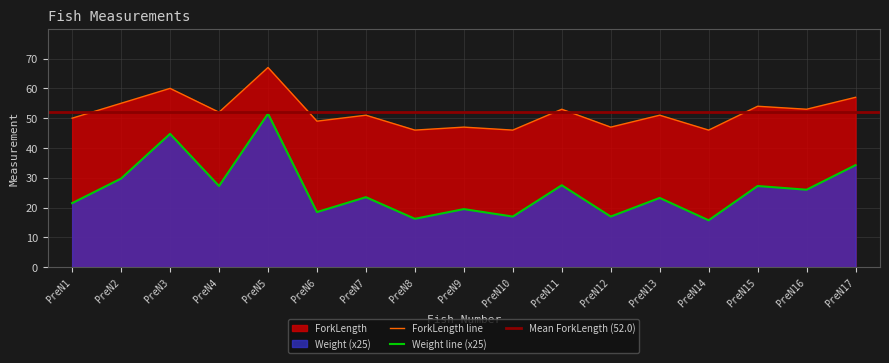

Reading left to right, extract all data points from this chart.

Weight: PreN1=21.5	PreN2=29.8	PreN3=44.8	PreN4=27.3	PreN5=51.5	PreN6=18.5	PreN7=23.5	PreN8=16.2	PreN9=19.5	PreN10=17.0	PreN11=27.5	PreN12=17.0	PreN13=23.2	PreN14=15.8	PreN15=27.3	PreN16=26.0	PreN17=34.2
ForkLength: PreN1=50.0	PreN2=55.0	PreN3=60.0	PreN4=52.0	PreN5=67.0	PreN6=49.0	PreN7=51.0	PreN8=46.0	PreN9=47.0	PreN10=46.0	PreN11=53.0	PreN12=47.0	PreN13=51.0	PreN14=46.0	PreN15=54.0	PreN16=53.0	PreN17=57.0